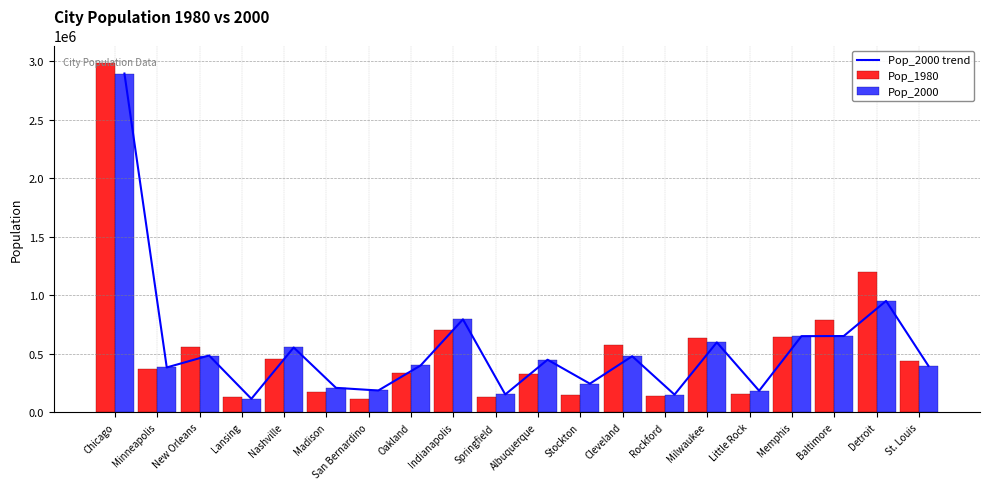

Rank the categories by Pop_2000 value from highest to lowest.

Chicago, Detroit, Indianapolis, Baltimore, Memphis, Milwaukee, Nashville, New Orleans, Cleveland, Albuquerque, Oakland, St. Louis, Minneapolis, Stockton, Madison, San Bernardino, Little Rock, Springfield, Rockford, Lansing